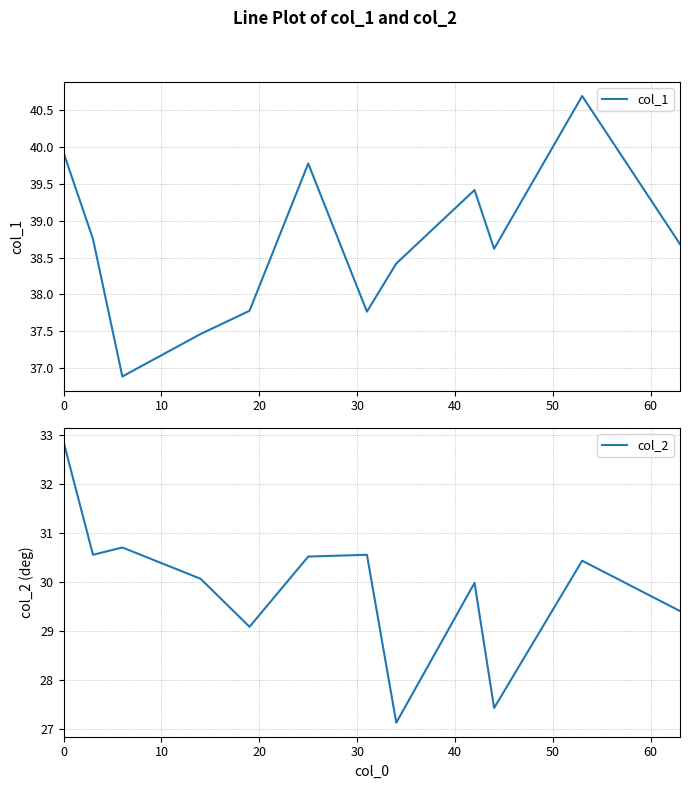

What is the minimum value for col_1?

36.9